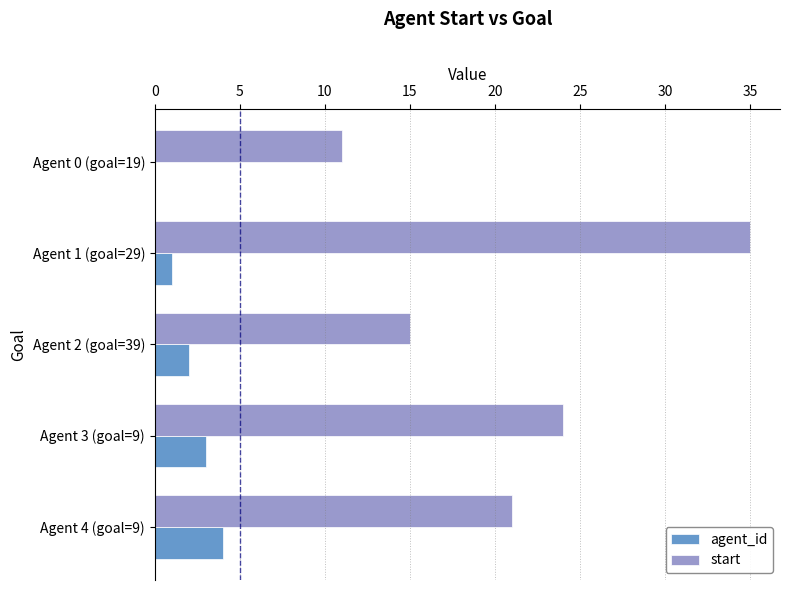

Which series changed the most between Agent 0 (goal=19) and Agent 3 (goal=9)?

start